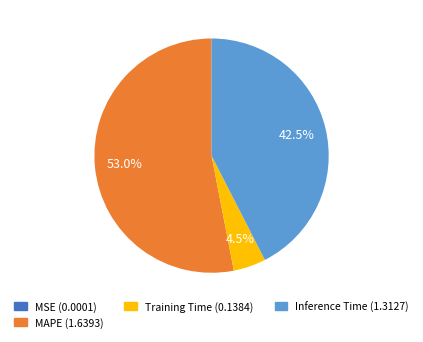

Is there any slice that represents more than half of the pie?

Yes